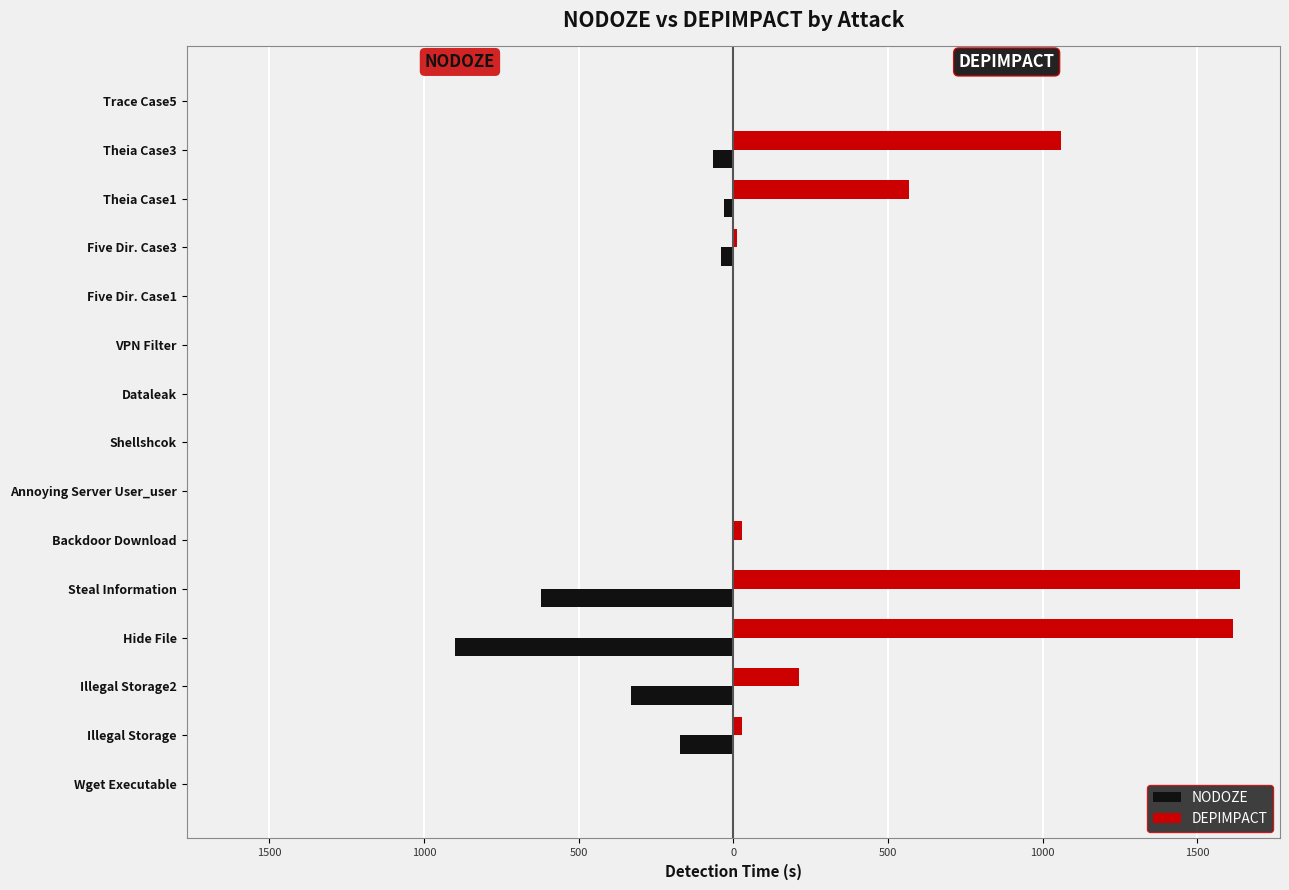

What are all the series names shown in the legend?

NODOZE, DEPIMPACT